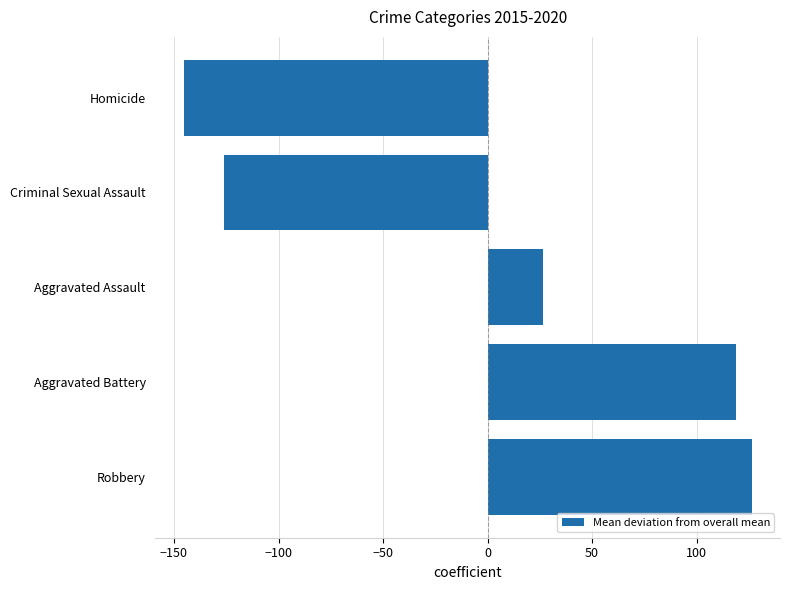

True or false: the data shows 26.3 at Aggravated Assault.

True